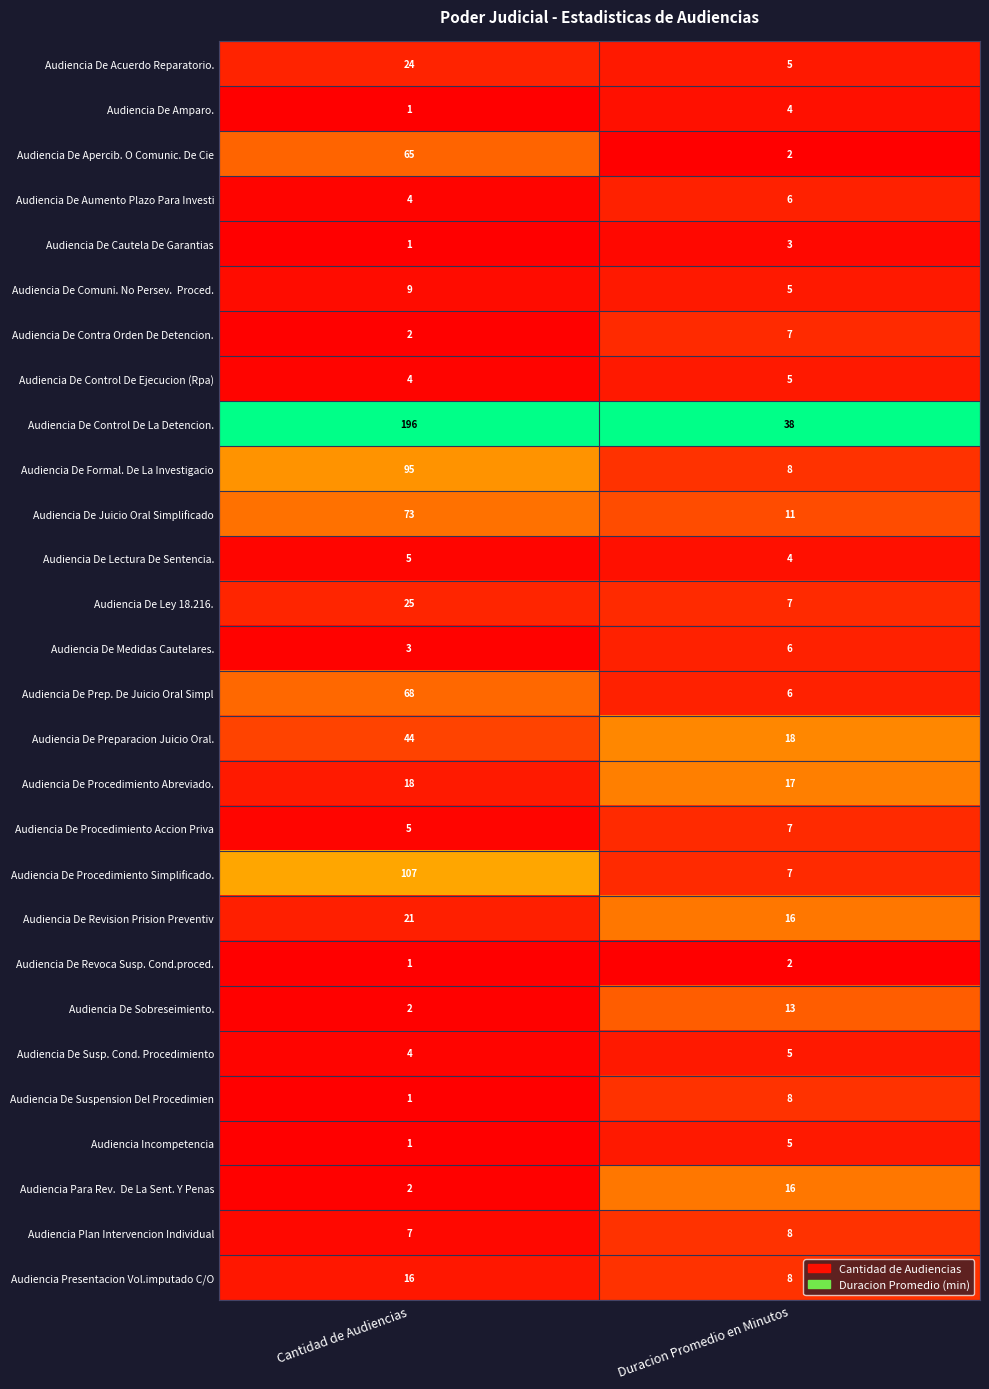

Rank the categories by Audiencia De Acuerdo Reparatorio. value from lowest to highest.

Duracion Promedio en Minutos, Cantidad de Audiencias